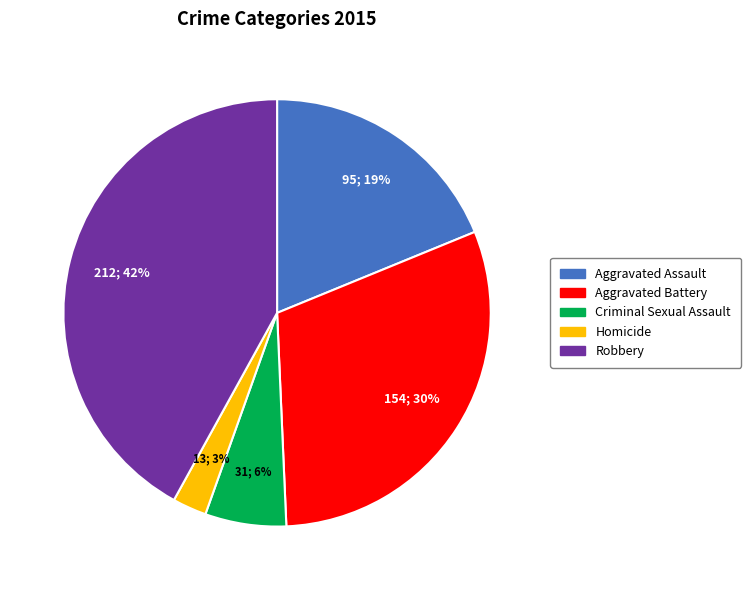

Does Robbery represent more than half of the total?

No